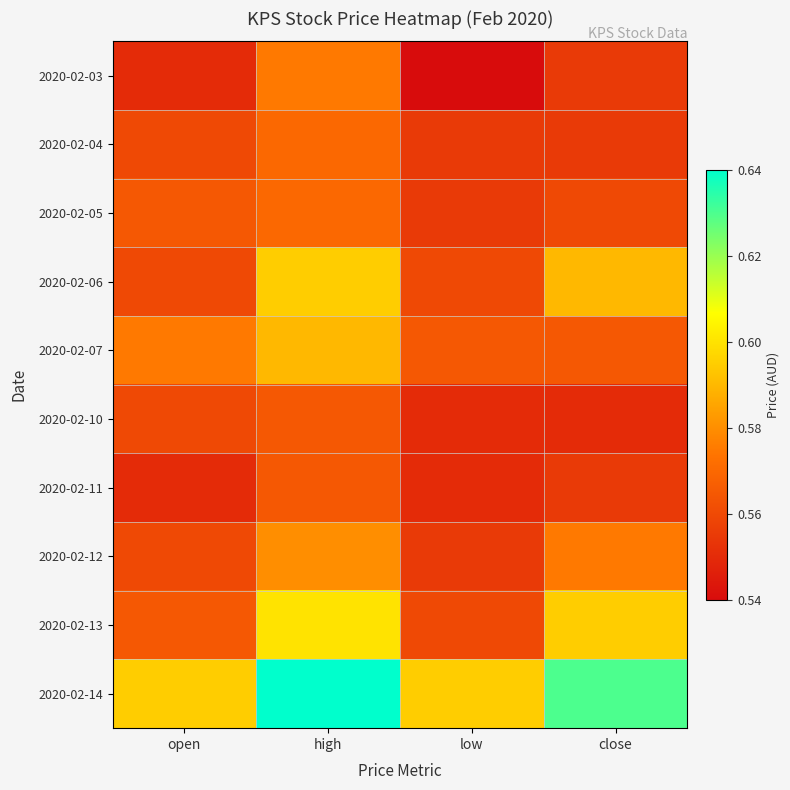

Which has a higher value, low or high?

high